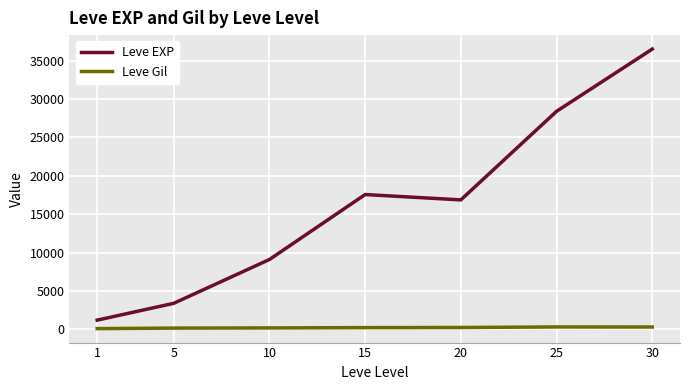

What is the total value across all series at 10?

9309.5